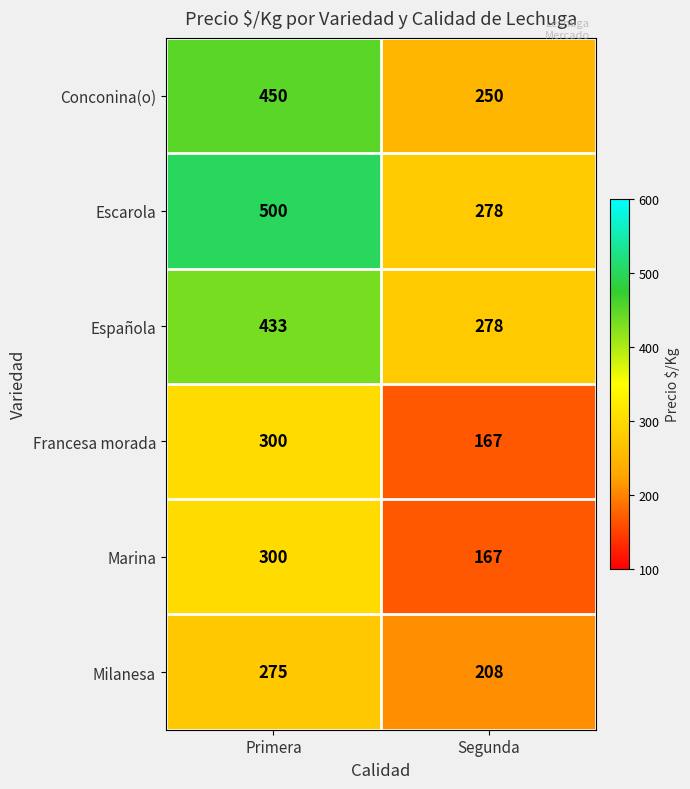

Which category has the lowest value across all series?

Segunda